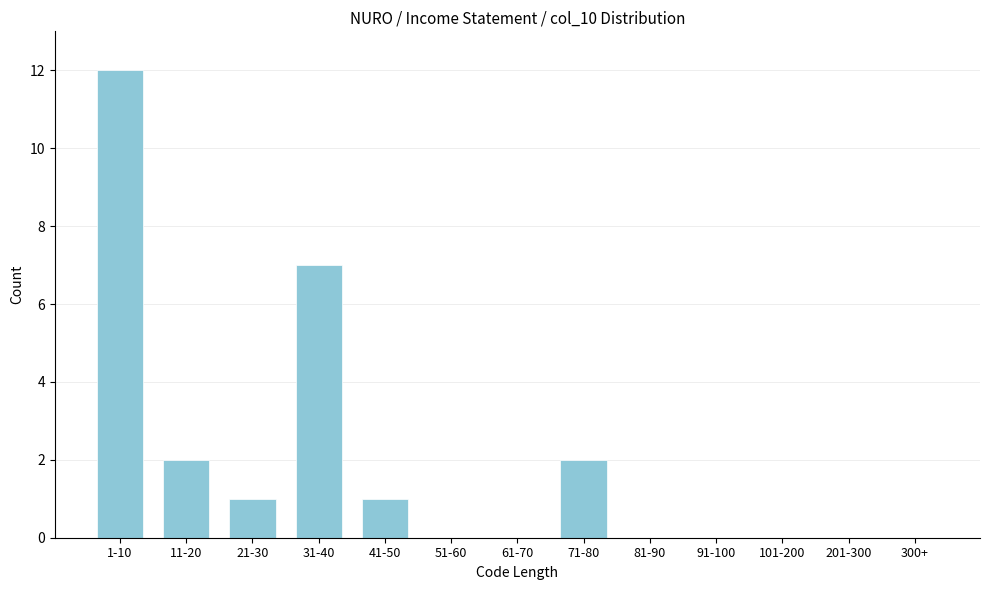

Reading left to right, what are all the values shown in this chart?

1-10=12	11-20=2	21-30=1	31-40=7	41-50=1	51-60=0	61-70=0	71-80=2	81-90=0	91-100=0	101-200=0	201-300=0	300+=0